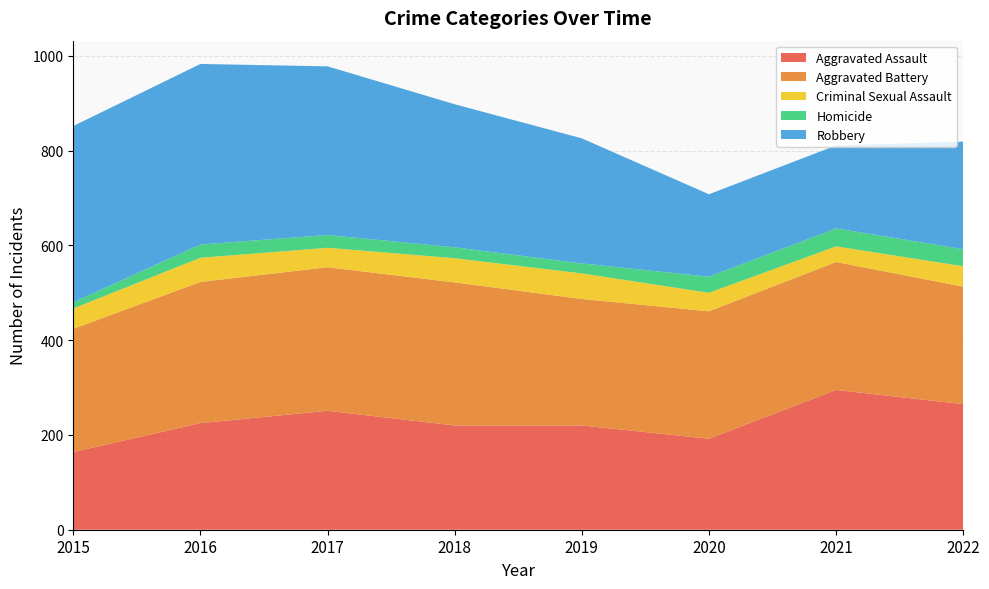

Reading right to left, list all the values displayed in this chart.

Aggravated Assault: 265	295	192	220	220	251	225	164
Aggravated Battery: 248	270	269	267	302	303	298	260
Criminal Sexual Assault: 43	33	39	54	51	41	51	43
Homicide: 36	38	34	21	23	27	28	13
Robbery: 227	175	174	264	302	356	381	372